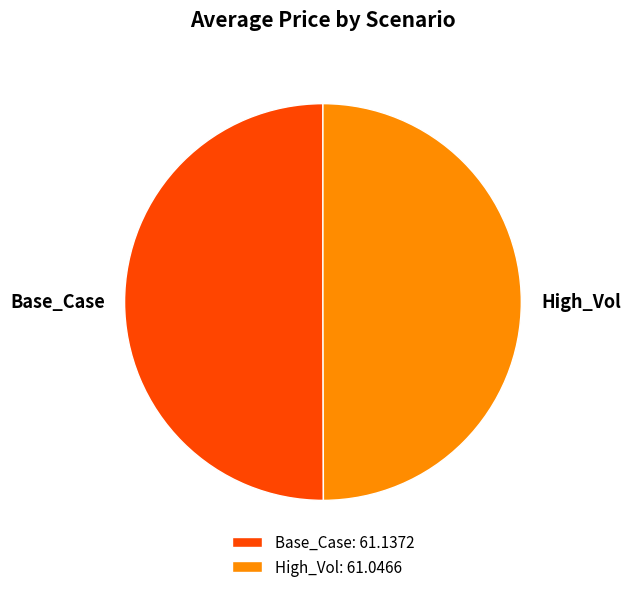

Combined, do High_Vol and Base_Case account for over 50%?

Yes